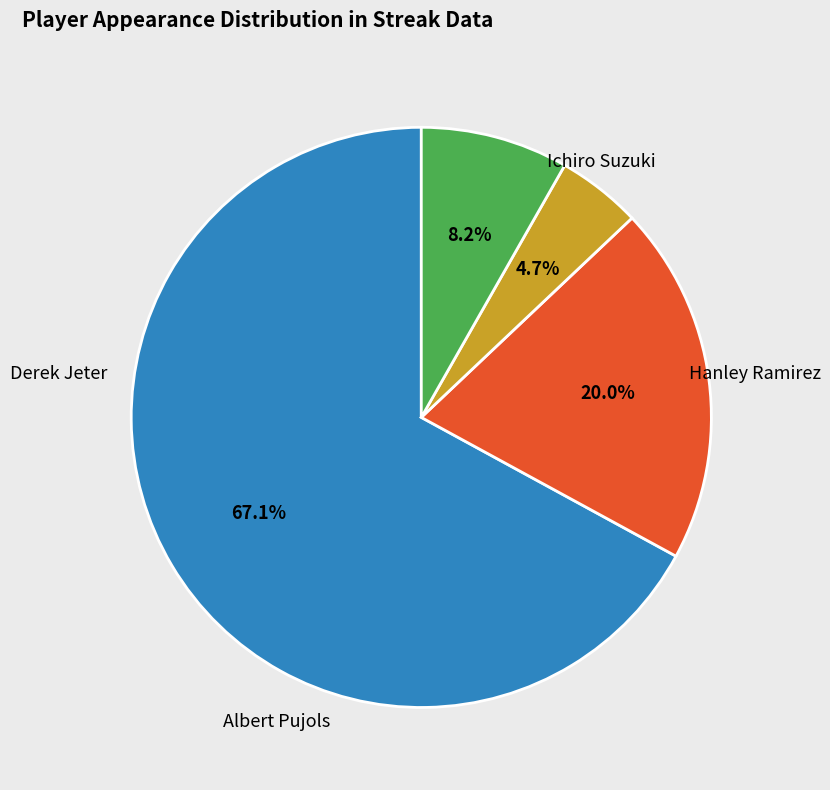

To the nearest percent, what portion does Ichiro Suzuki represent?

67%